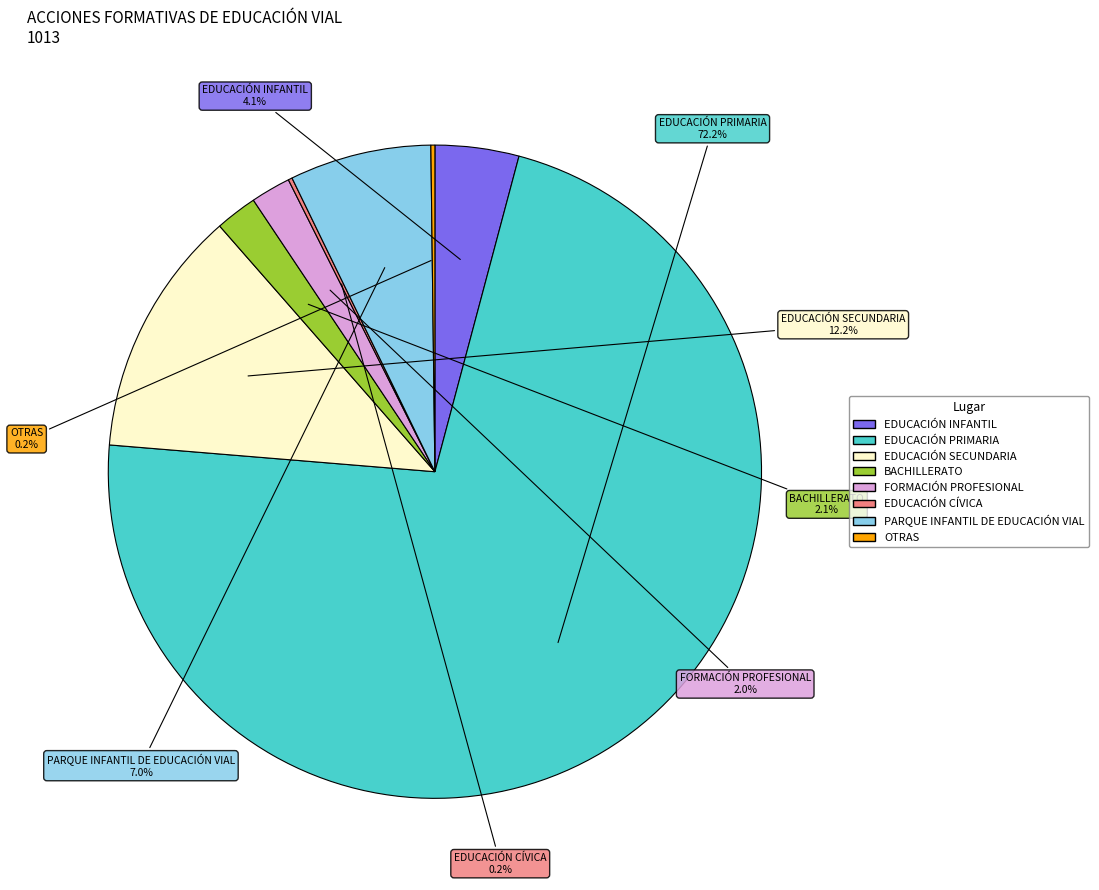

Does any single category account for the majority?

Yes